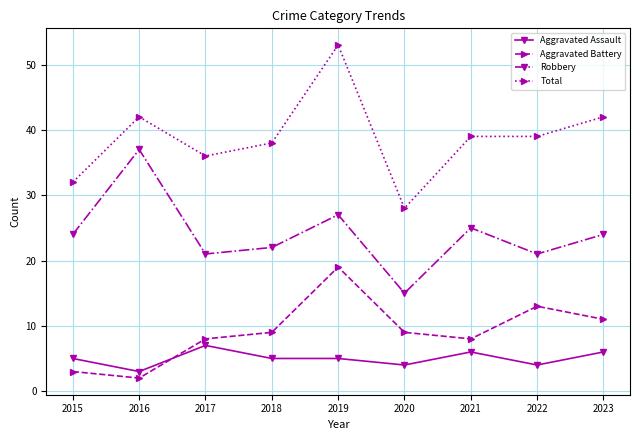

What is the value of the Total point at the 1st from the left?

32